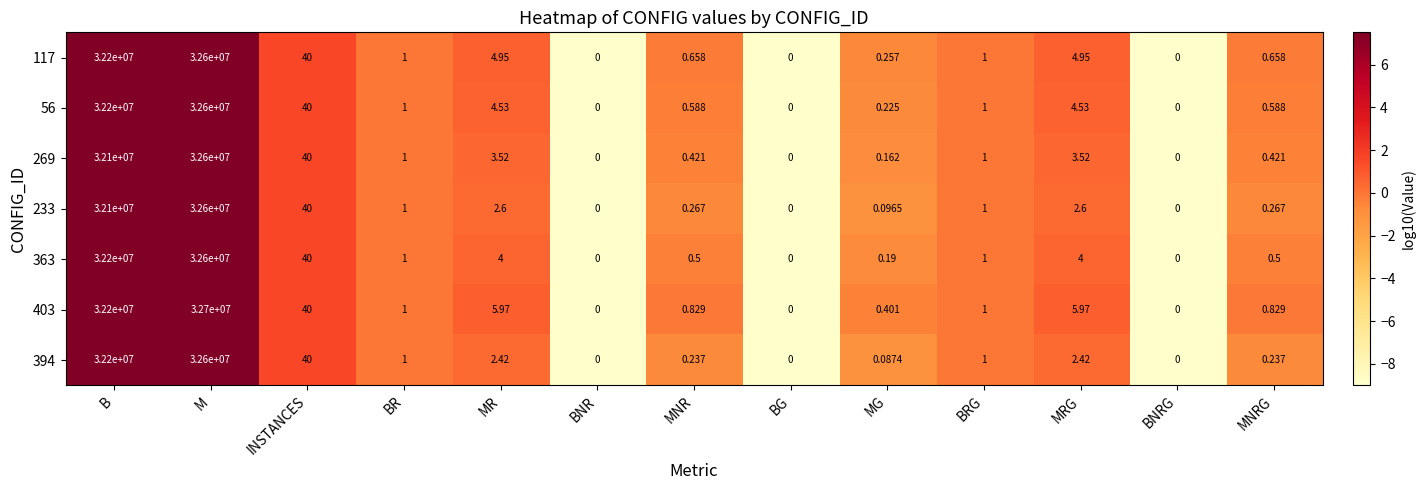

At which label does 233 reach its peak?

M